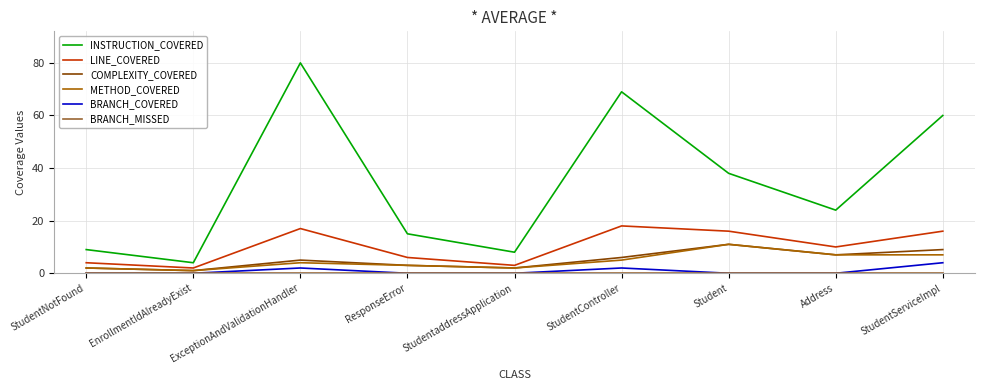

Is the value of BRANCH_COVERED at StudentController greater than the value of INSTRUCTION_COVERED at ResponseError?

No